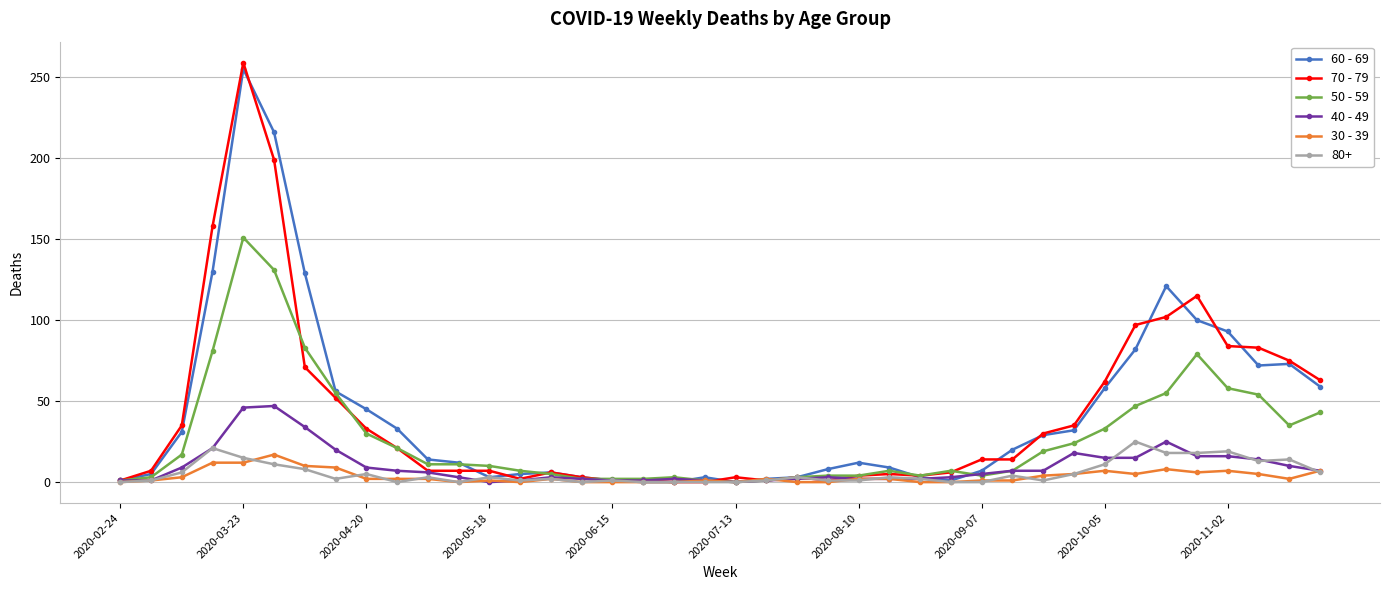

Which series has the largest range (max minus min)?

70 - 79